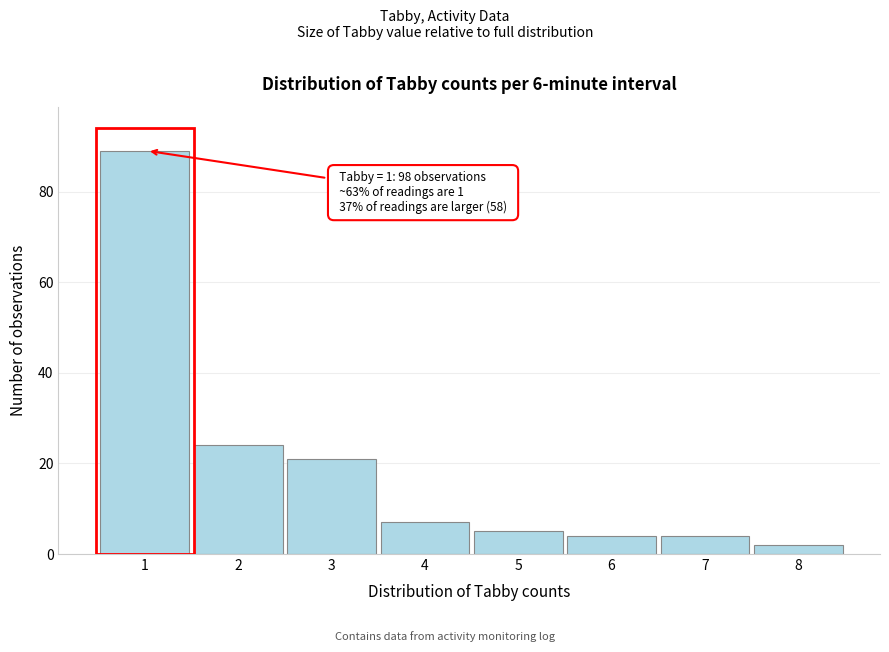

Reading left to right, extract all data points from this chart.

89	24	21	7	5	4	4	2